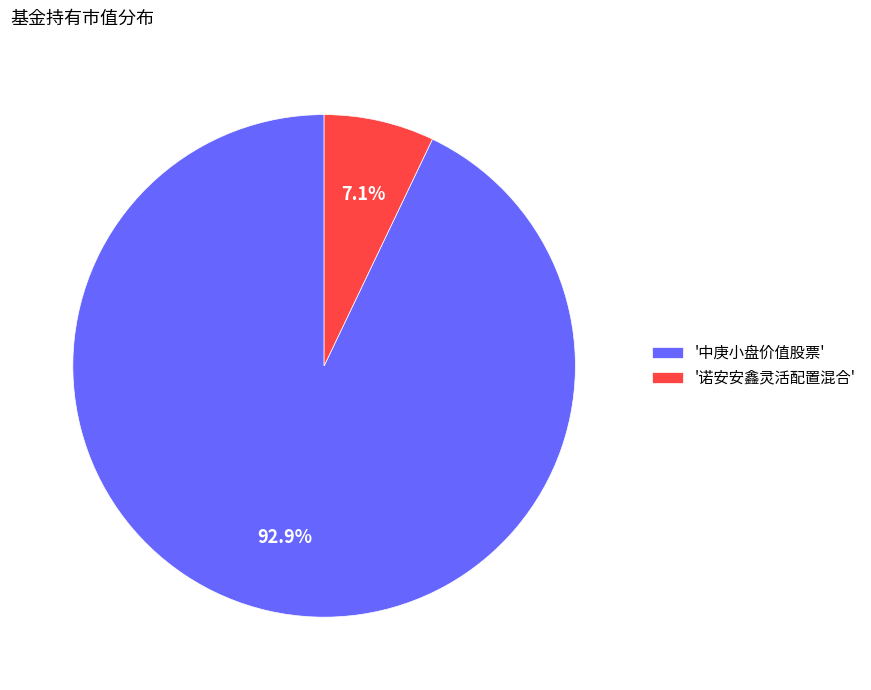

Between '诺安安鑫灵活配置混合' and '中庚小盘价值股票', which is larger?

'中庚小盘价值股票'